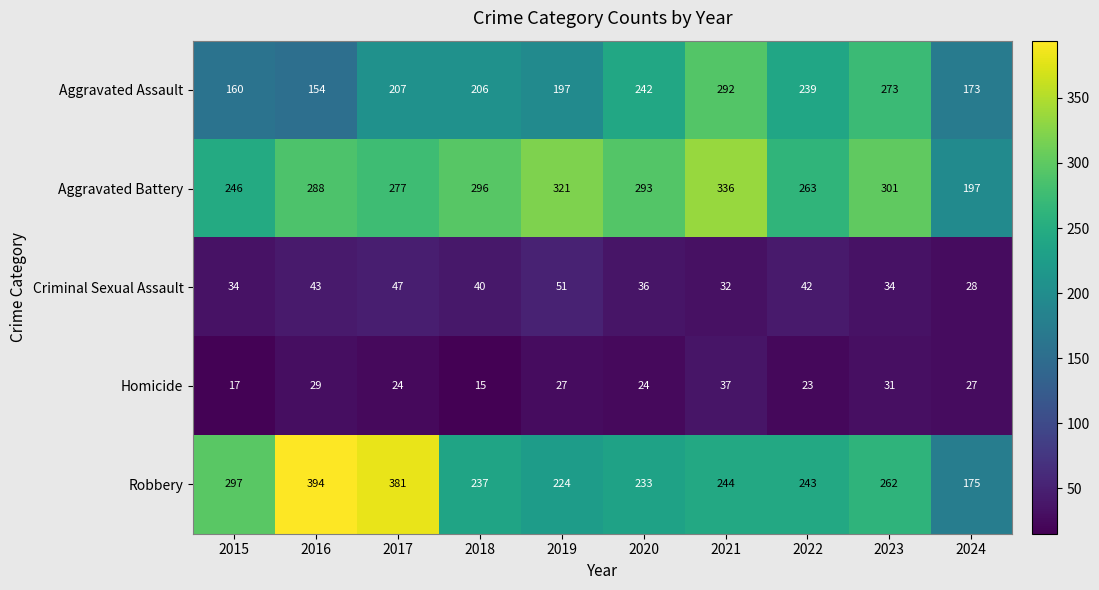

At which label is Criminal Sexual Assault closest to 39?

2018